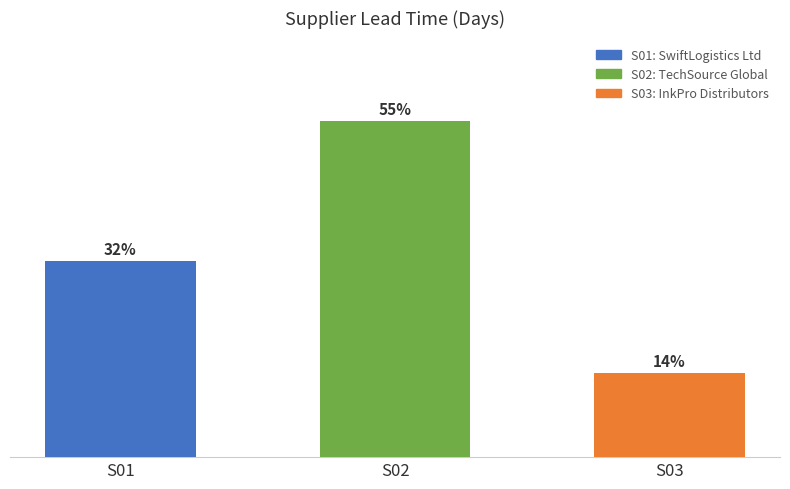

The value at S03 is 5. True or false?

False